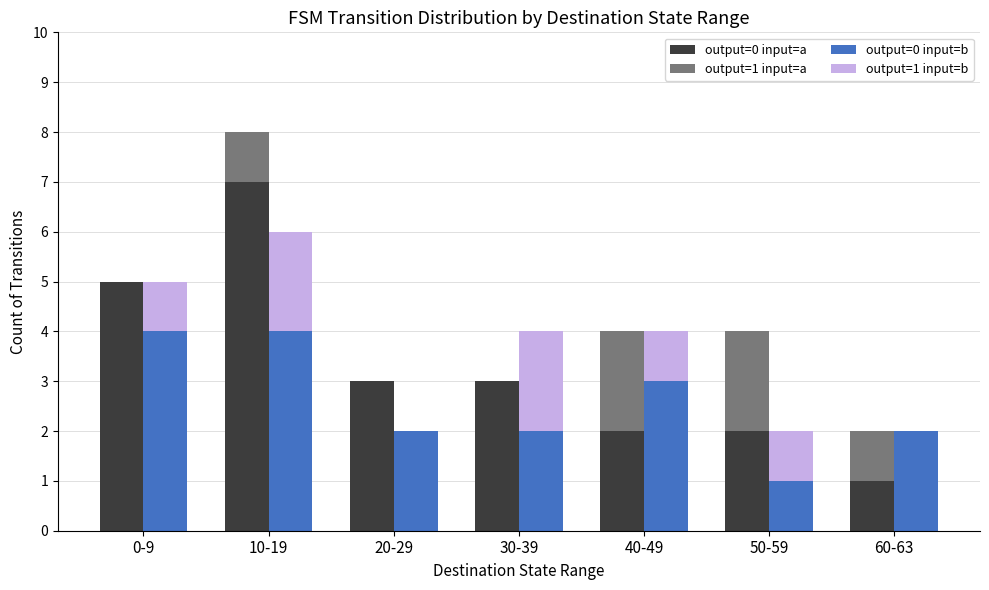

Which series has the largest range (max minus min)?

output=0 input=a